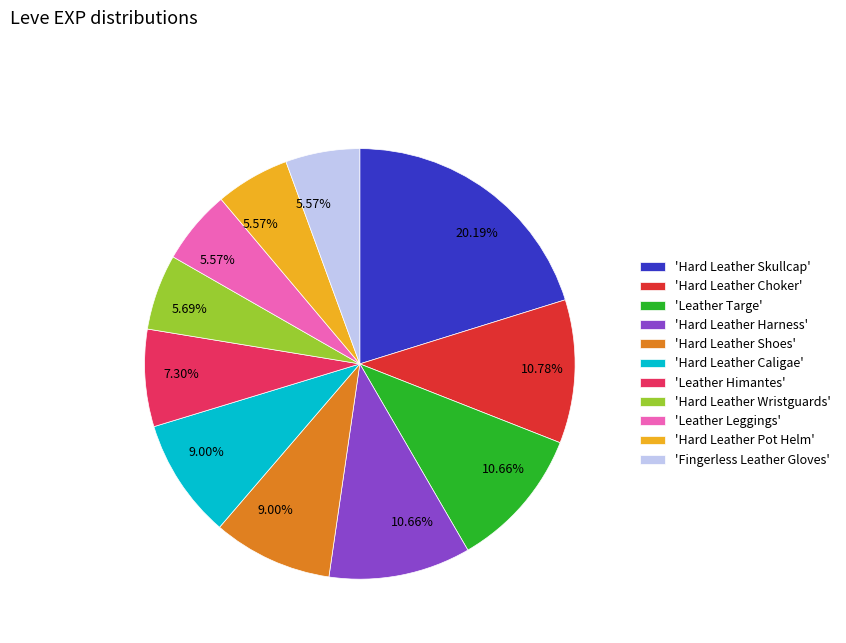

Which category has the biggest portion of the pie?

'Hard Leather Skullcap'